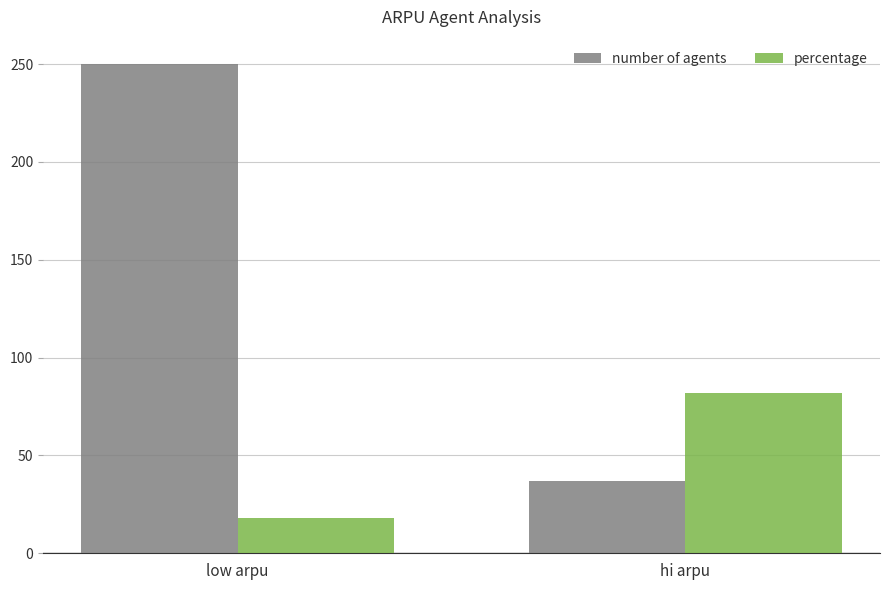

Which label corresponds to the smallest value in the chart?

low arpu